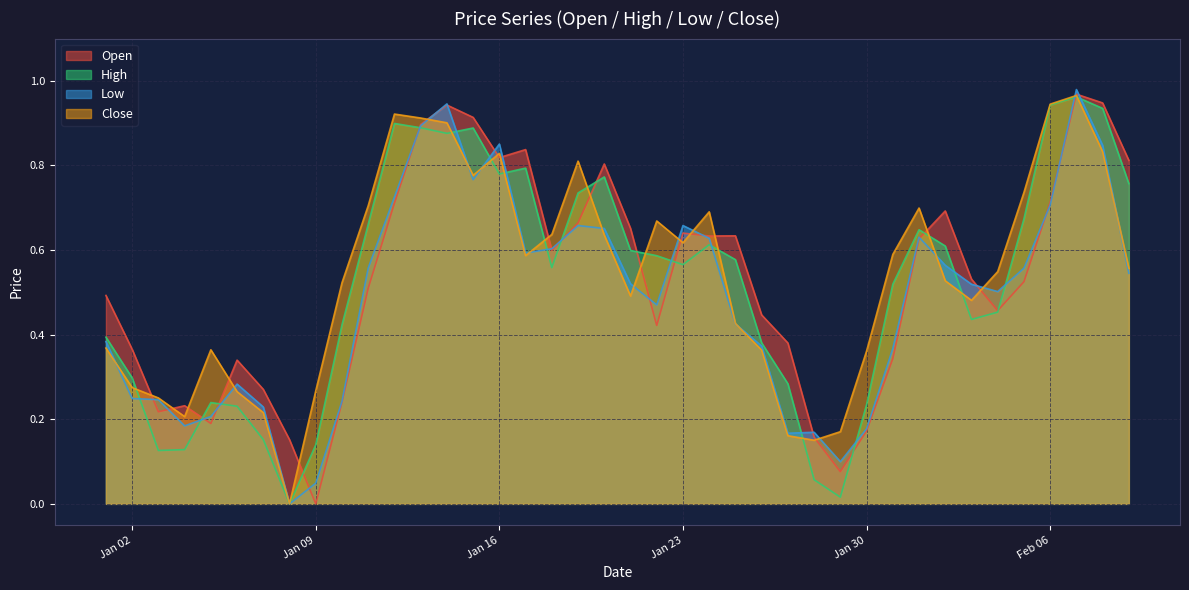

What is the average value of the Close series?

0.5